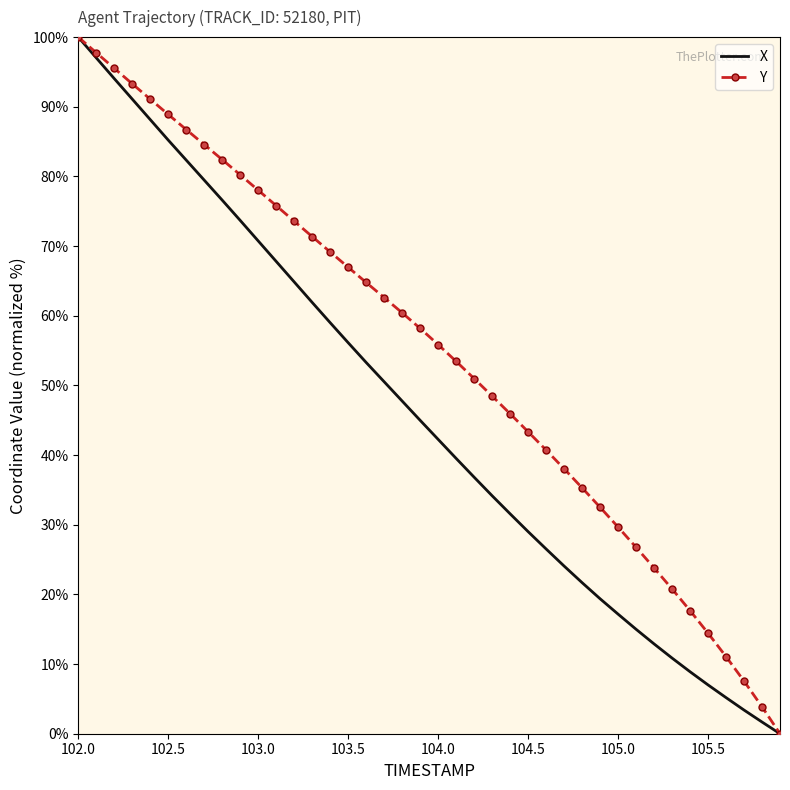

Which series has the largest total across all categories?

Y